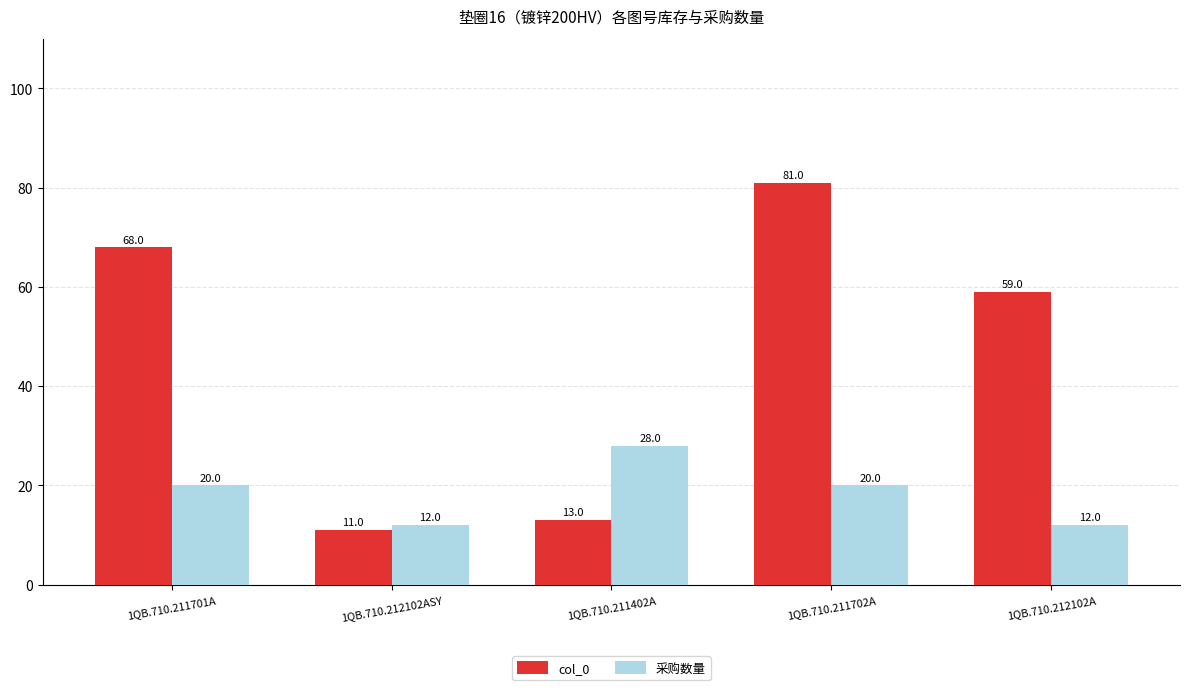

Read the 采购数量 value at 1QB.710.212102A.

12